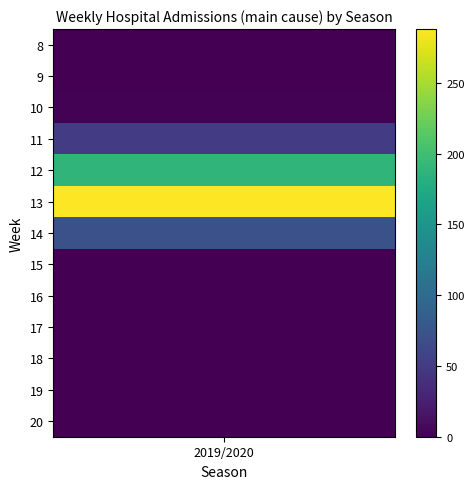

Reading left to right, what are all the values shown in this chart?

8=0	9=0	10=2	11=43	12=160	13=288	14=71	15=0	16=0	17=0	18=0	19=0	20=0